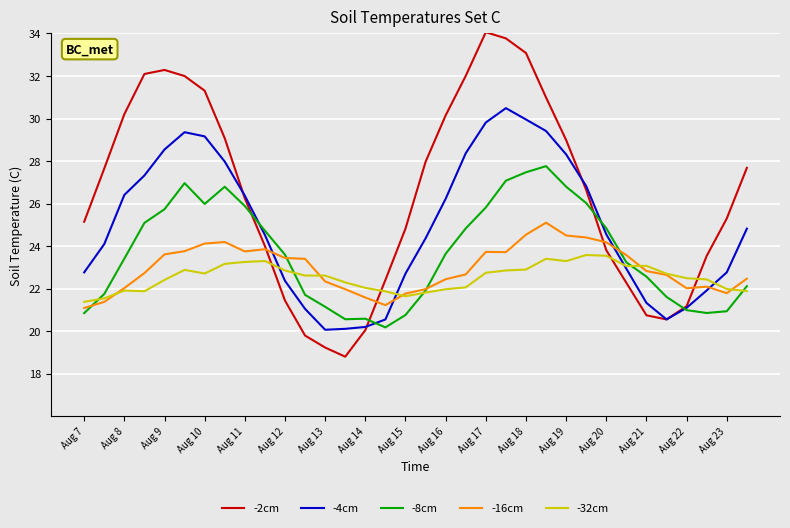

True or false: -2cm has more than 2 interior local peaks.

False